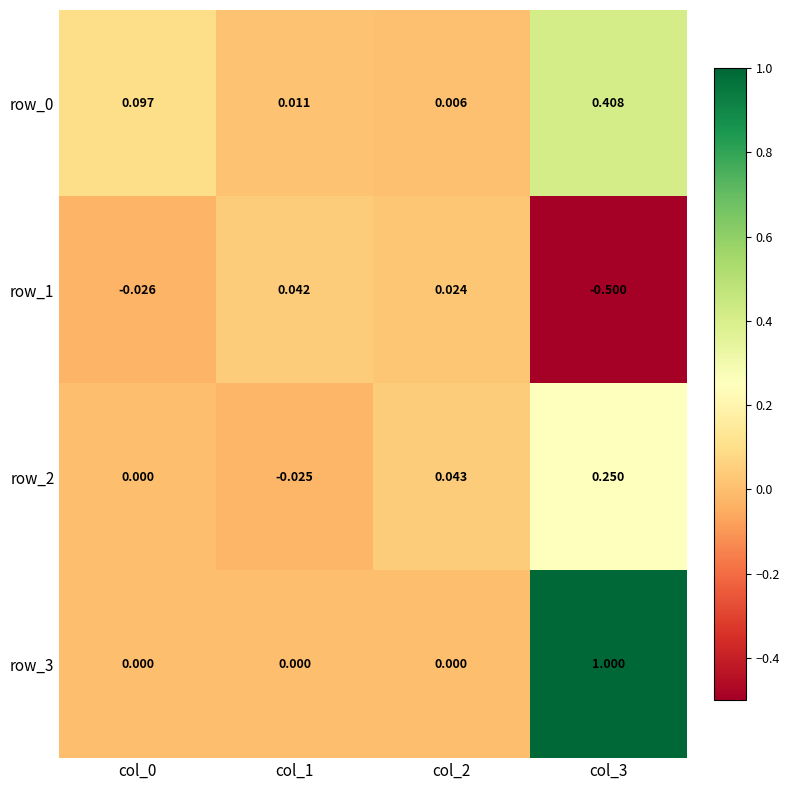

What is the total value across all series at col_3?

1.2